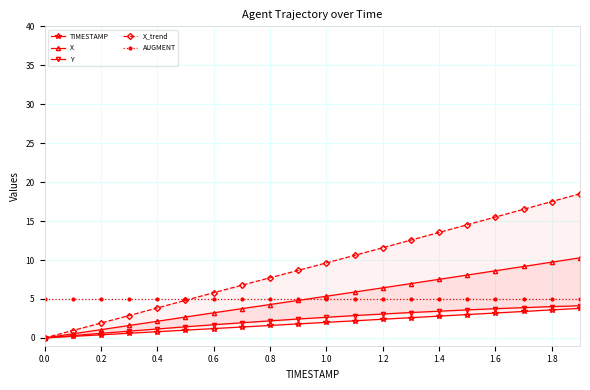

What is the maximum value for X?

10.3